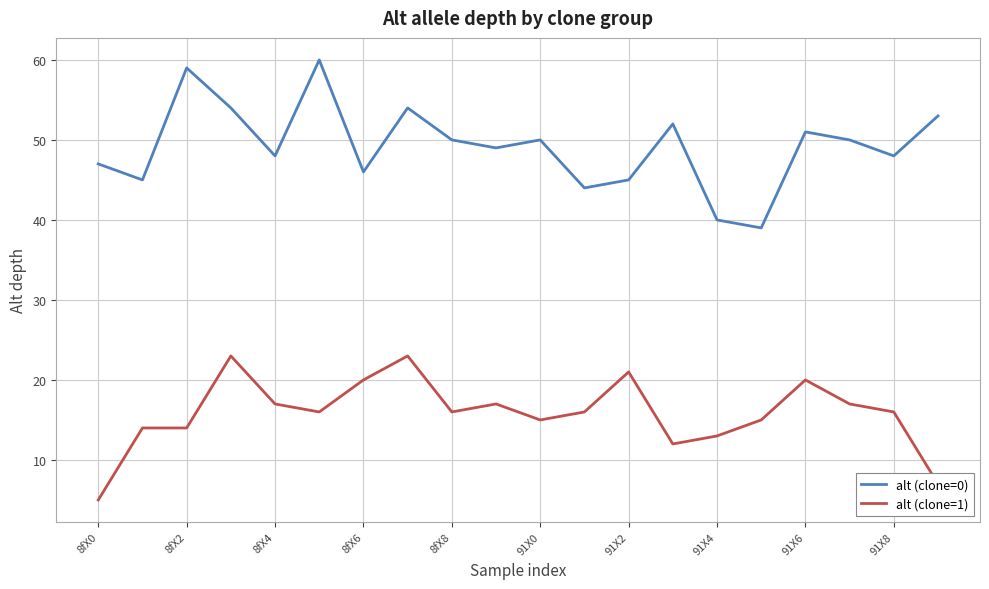

What is the maximum value for alt (clone=0)?

60